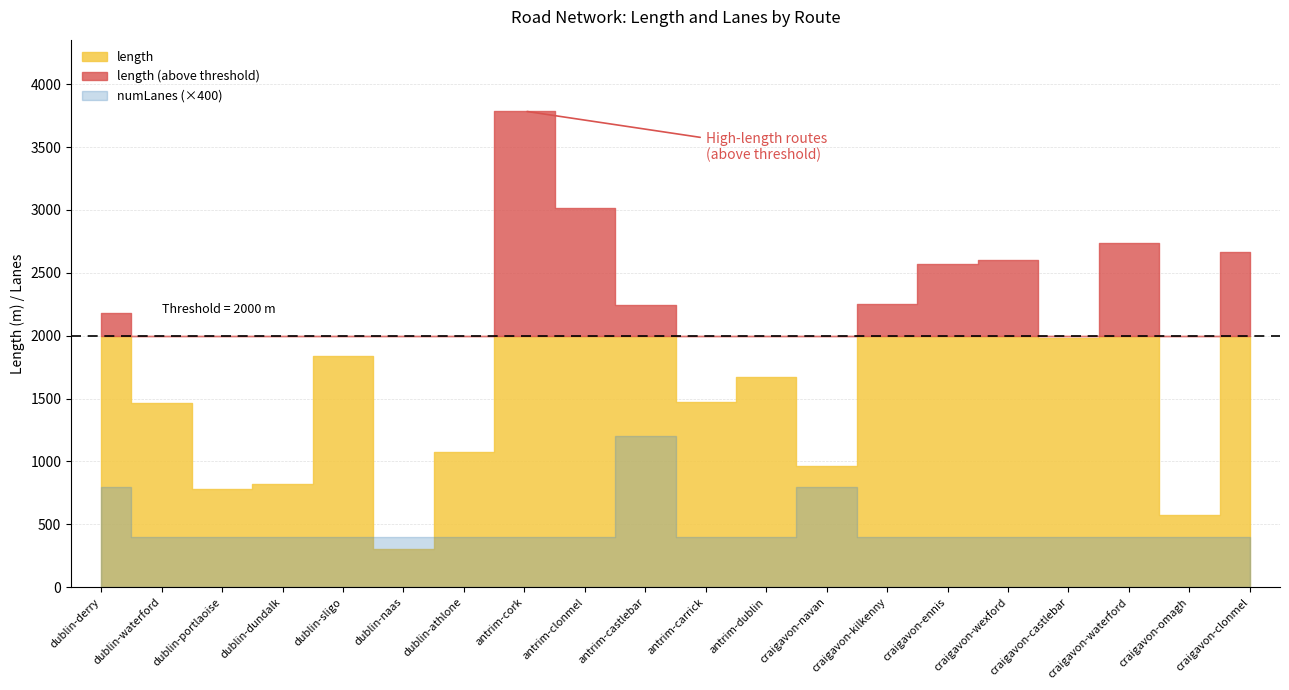

What is the value of the numLanes point at the 2nd from the left?

1.0